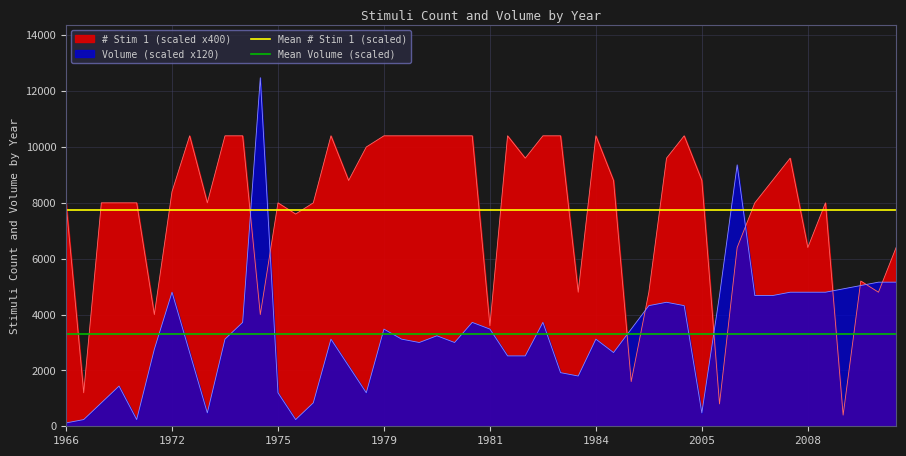

What is the highest value of the Mean Volume (scaled) series?

3292.5